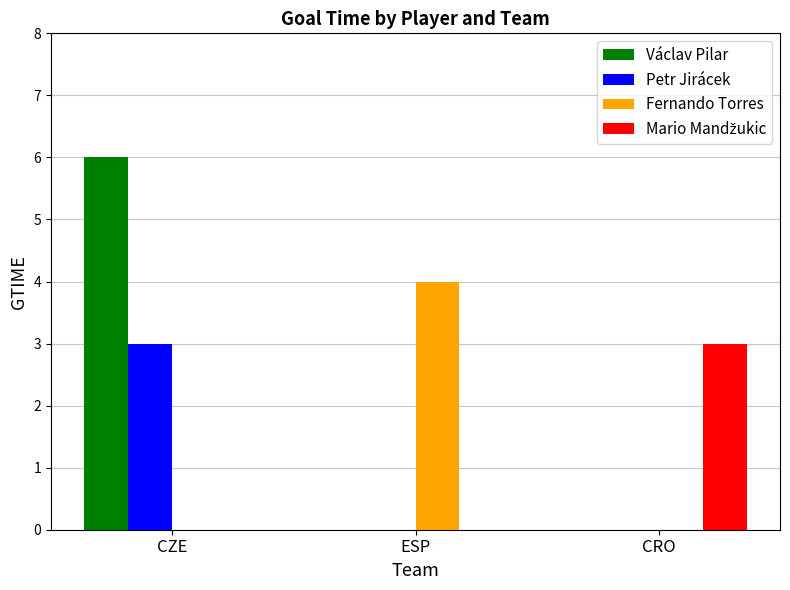

Between CZE and ESP, which series saw the biggest shift?

Václav Pilar